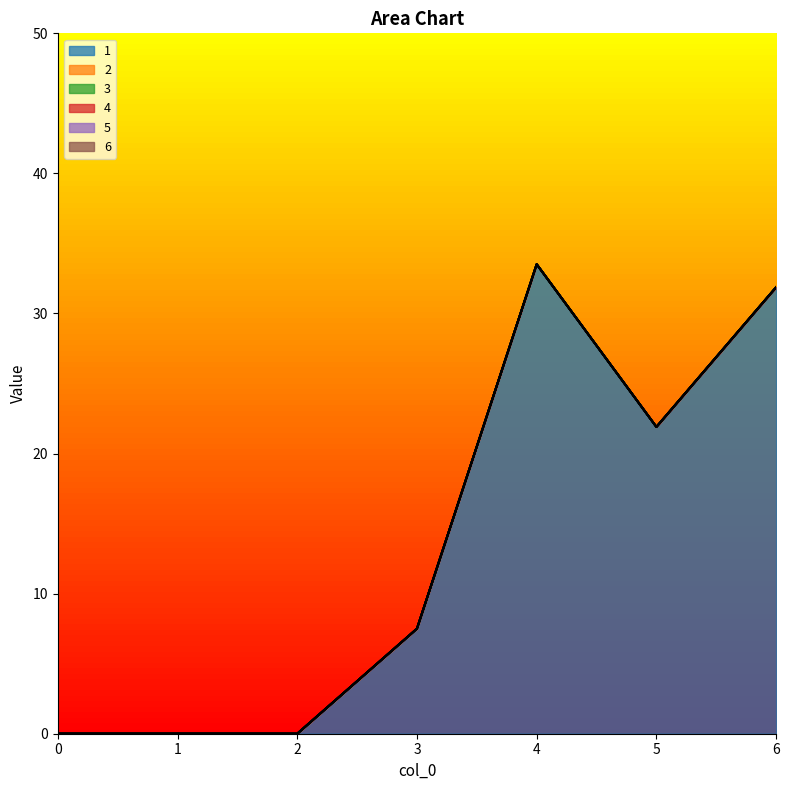

At how many categories does at least one series exceed 5?

4